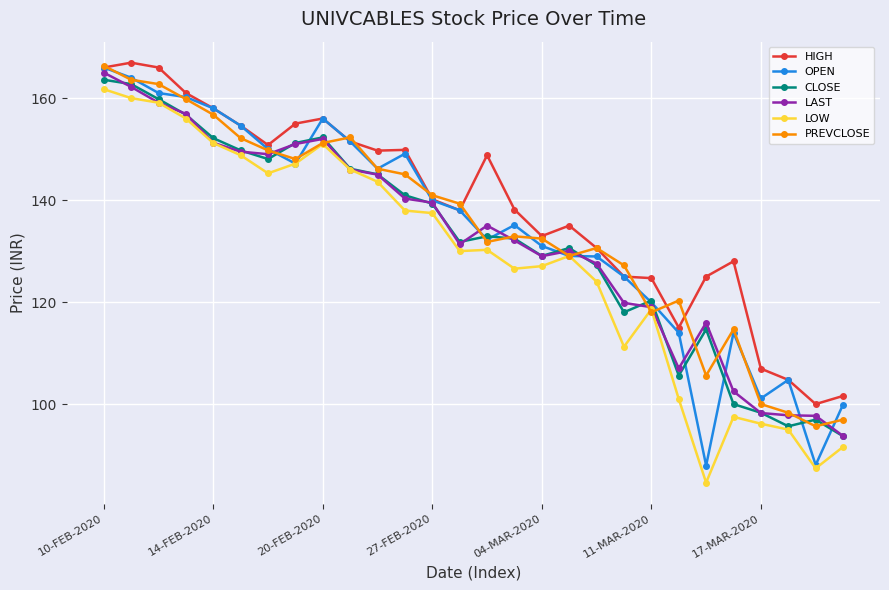

What is the value of the LOW point at the 18th from the left?

129.1